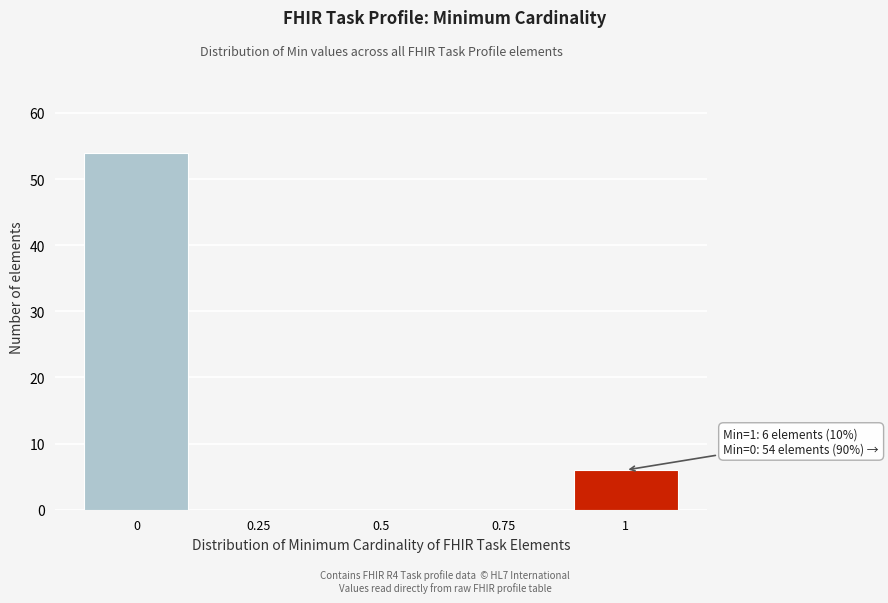

Reading left to right, list all the values displayed in this chart.

0=54	0.25=0	0.5=0	0.75=0	1=6